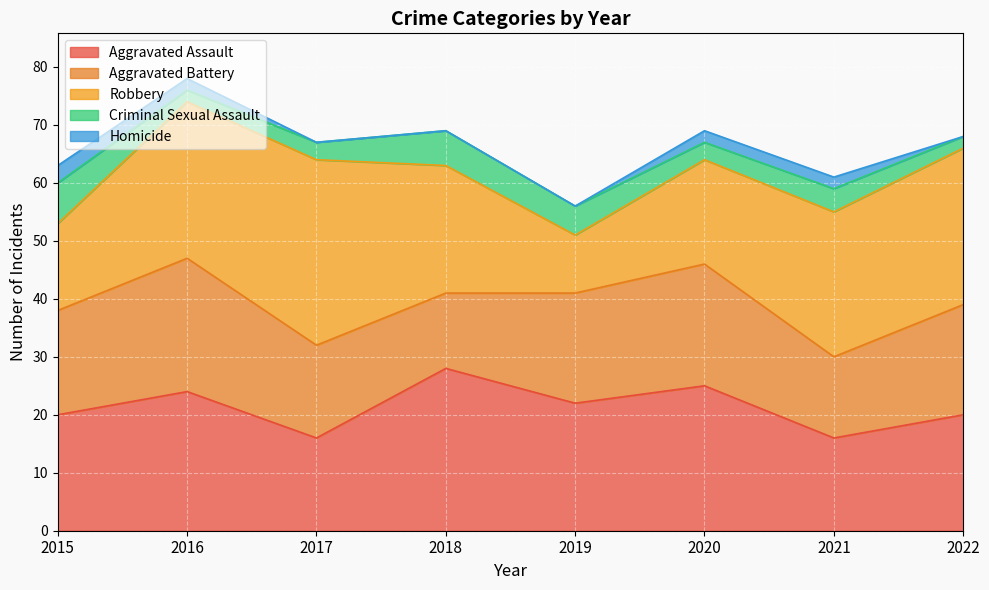

What is the difference between the maximum and minimum values in the Robbery series?

22